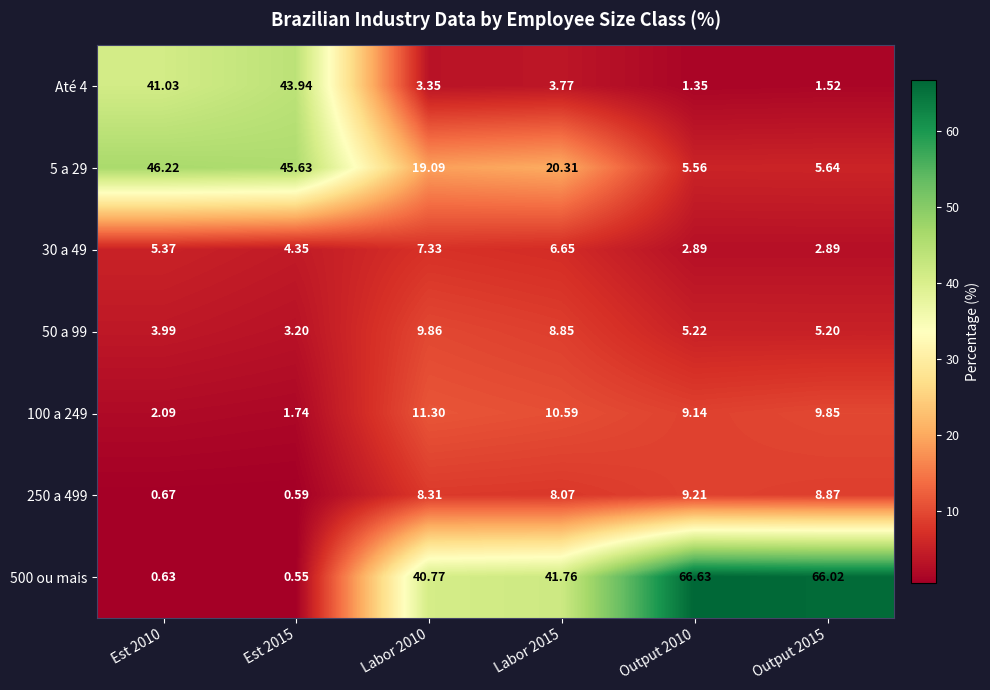

What is the spread (max minus min) of values at Labor 2015?

38.0